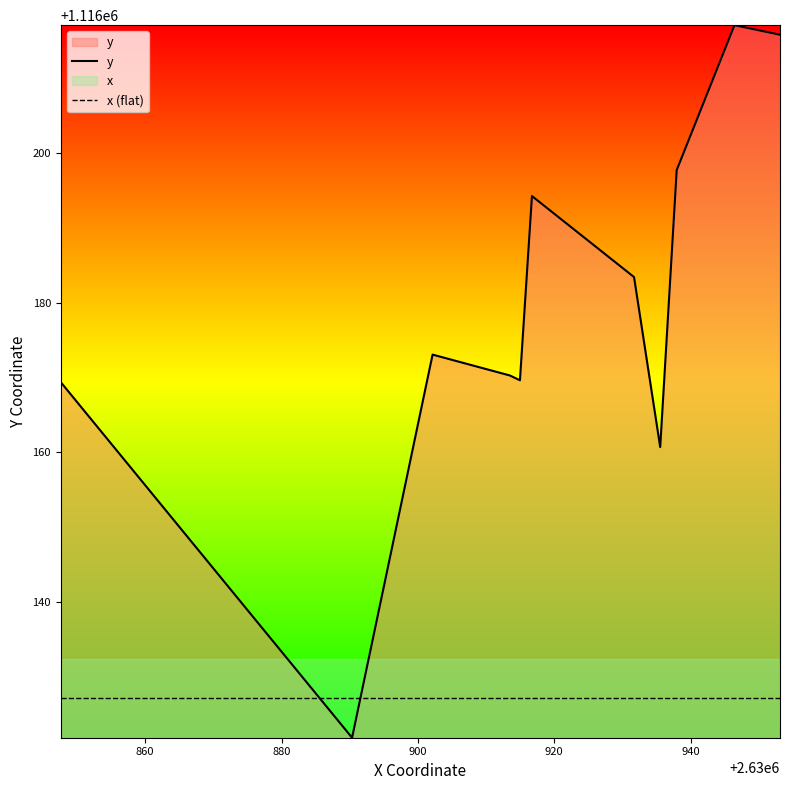

How many intersections are there between x (flat) and y?

2